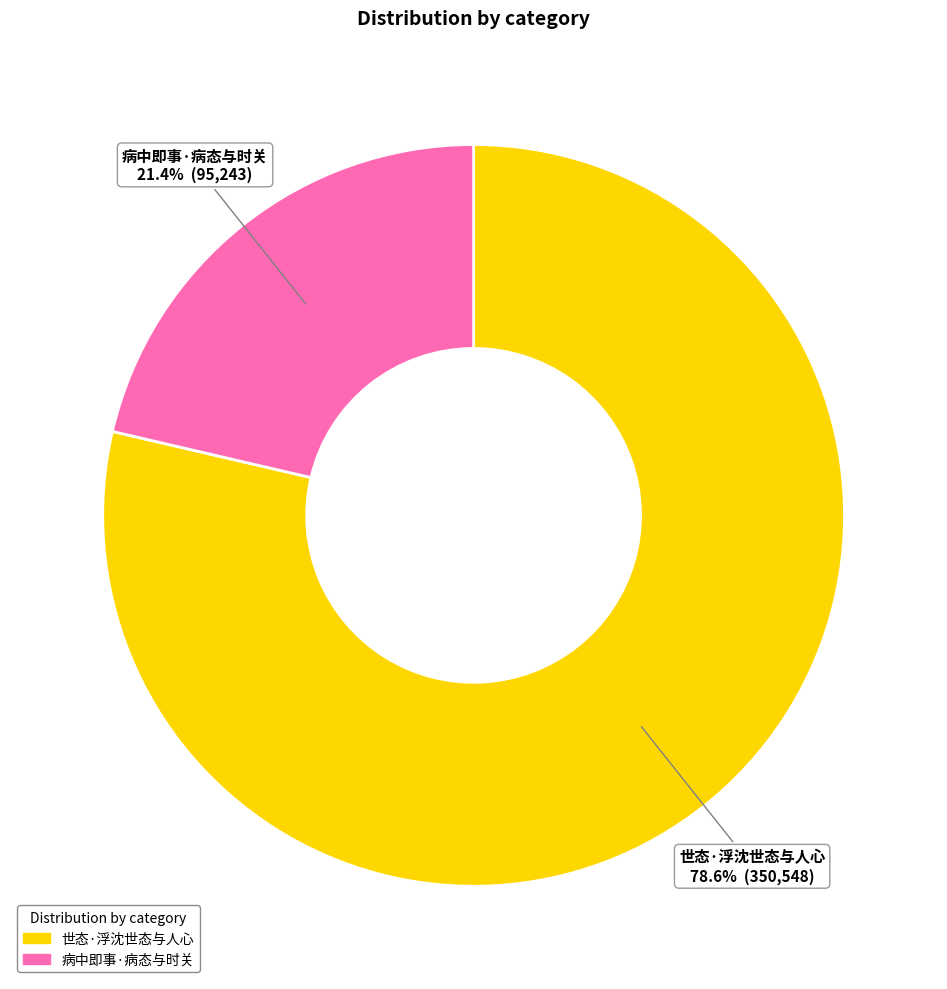

The 病中即事·病态与时关 slice represents 21% of the pie. True or false?

True